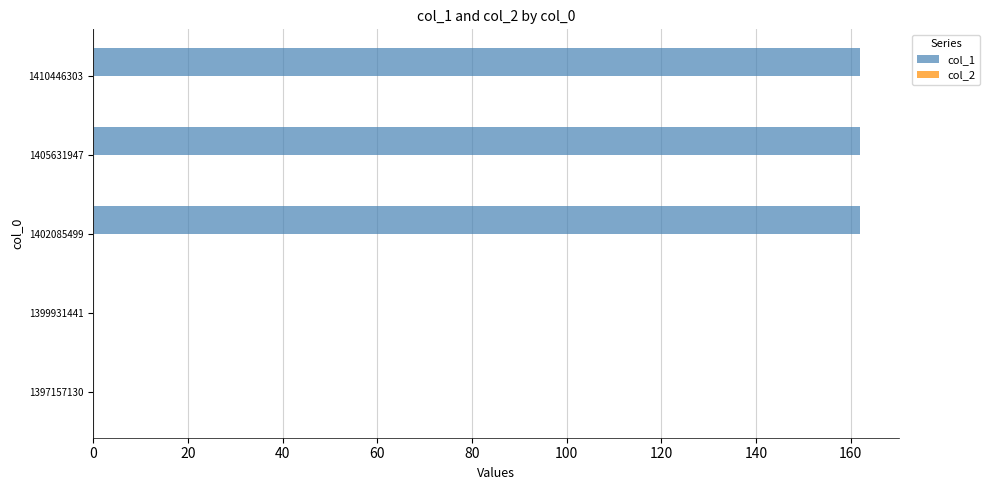

Is it true that the value at 1402085499 is 217?

False